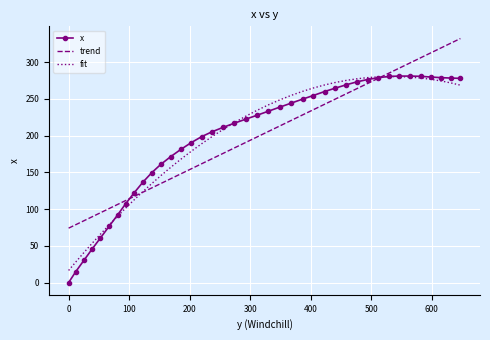

What is the highest value of the x series?

281.2